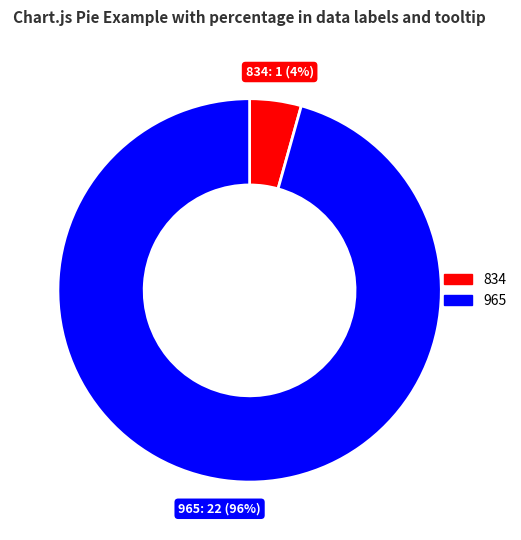

The 965 slice represents 96% of the pie. True or false?

True